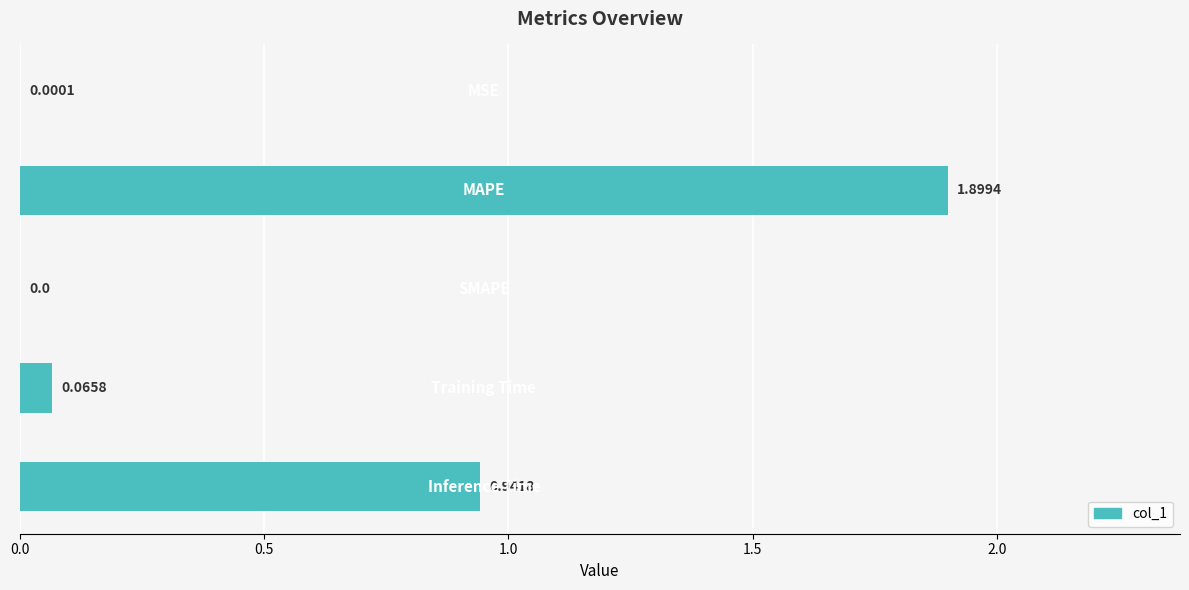

What is the sum of all values?

2.9